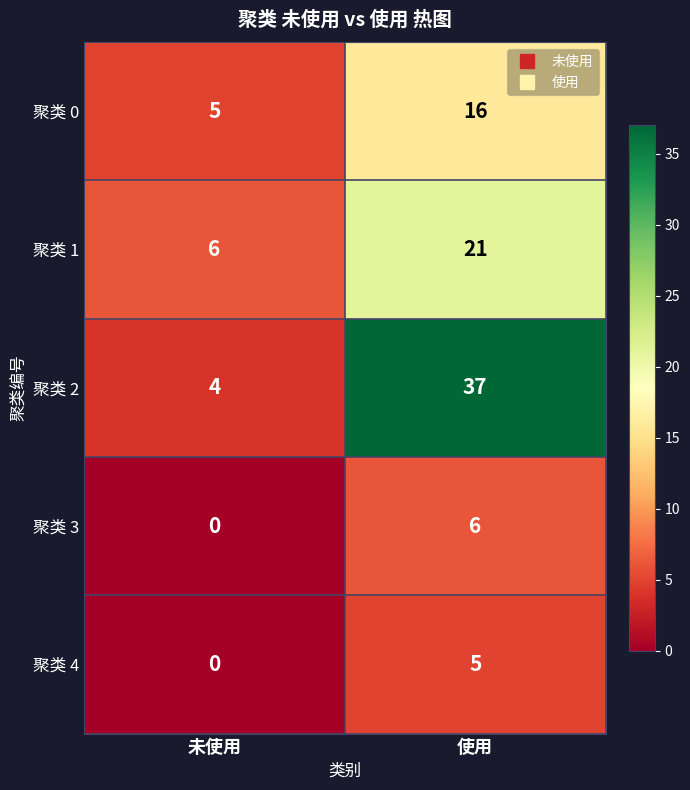

What is the average value of the 聚类 3 series?

3